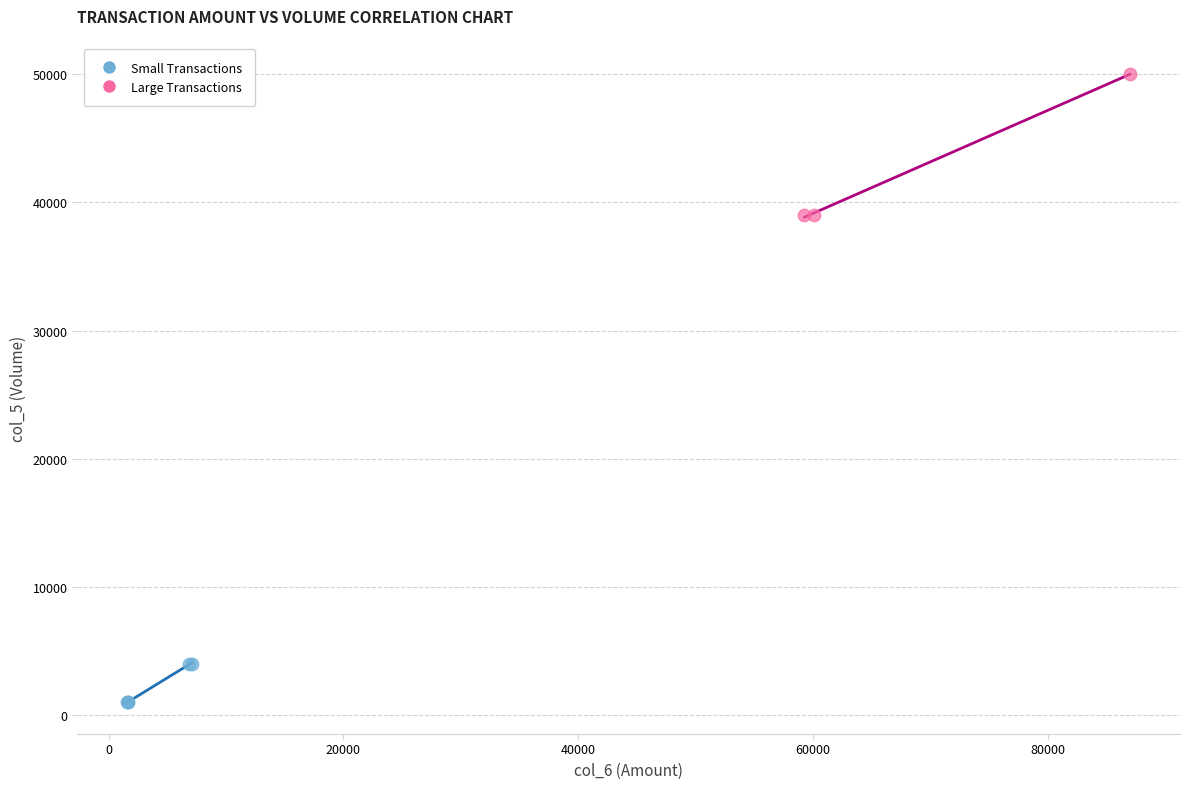

Which series contains the highest Y value?

Large Transactions